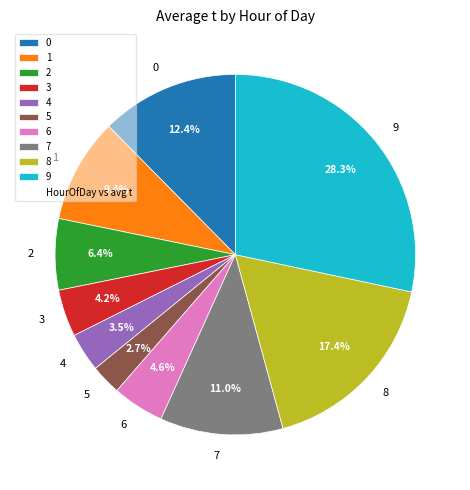

What is the largest slice in the pie chart?

9